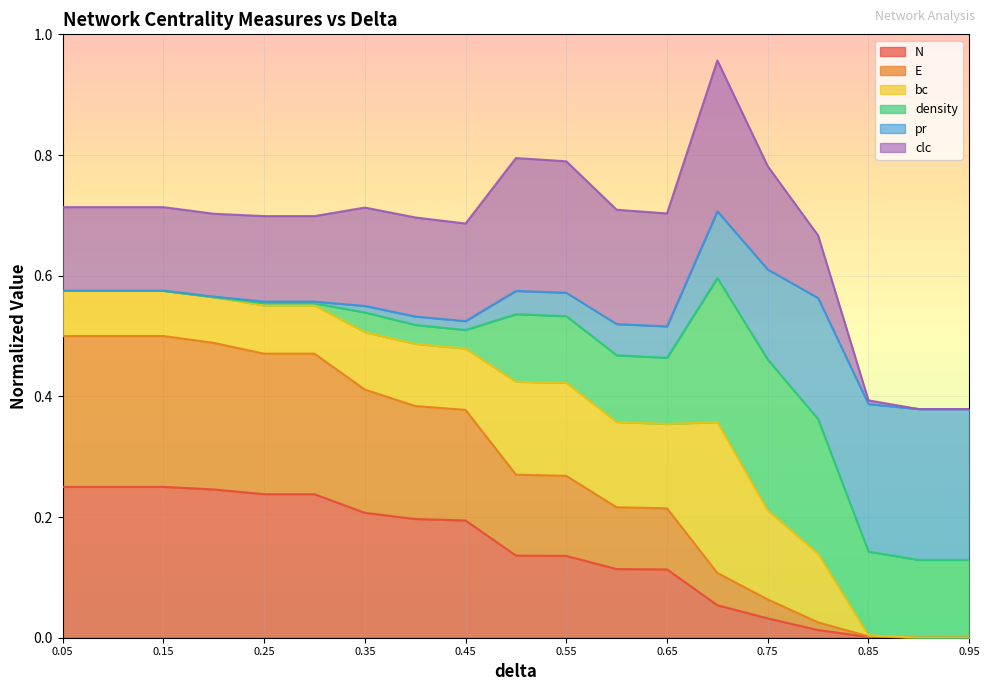

Which has a higher value, 0.7 or 0.3?

0.3